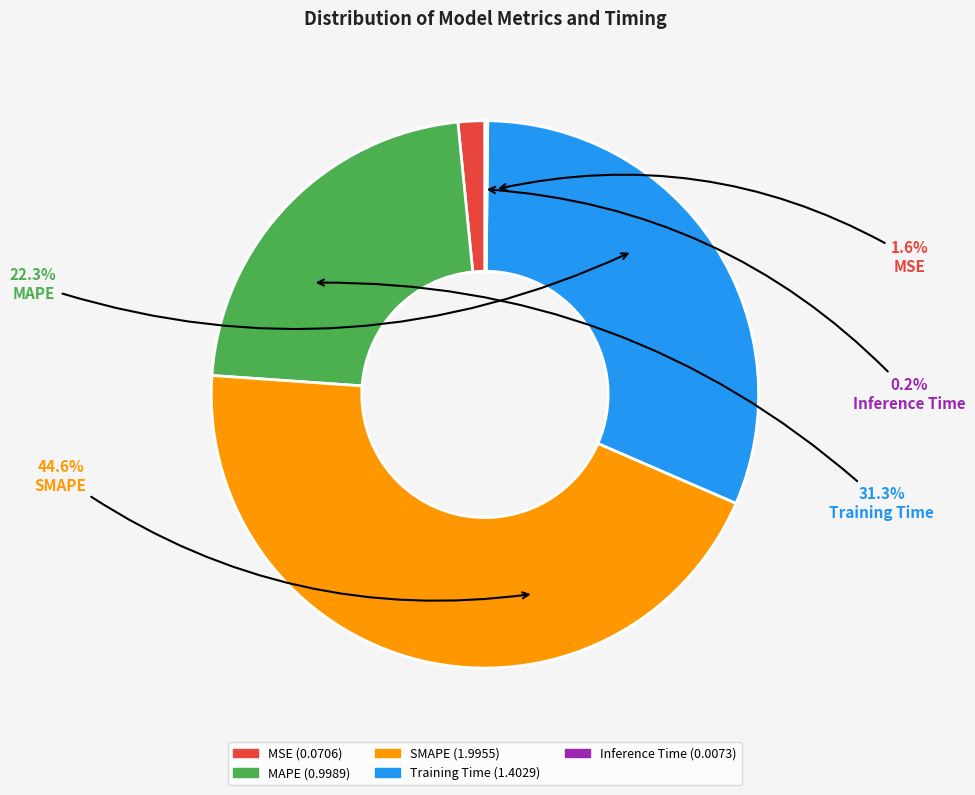

Is the sum of Inference Time and Training Time greater than half?

No